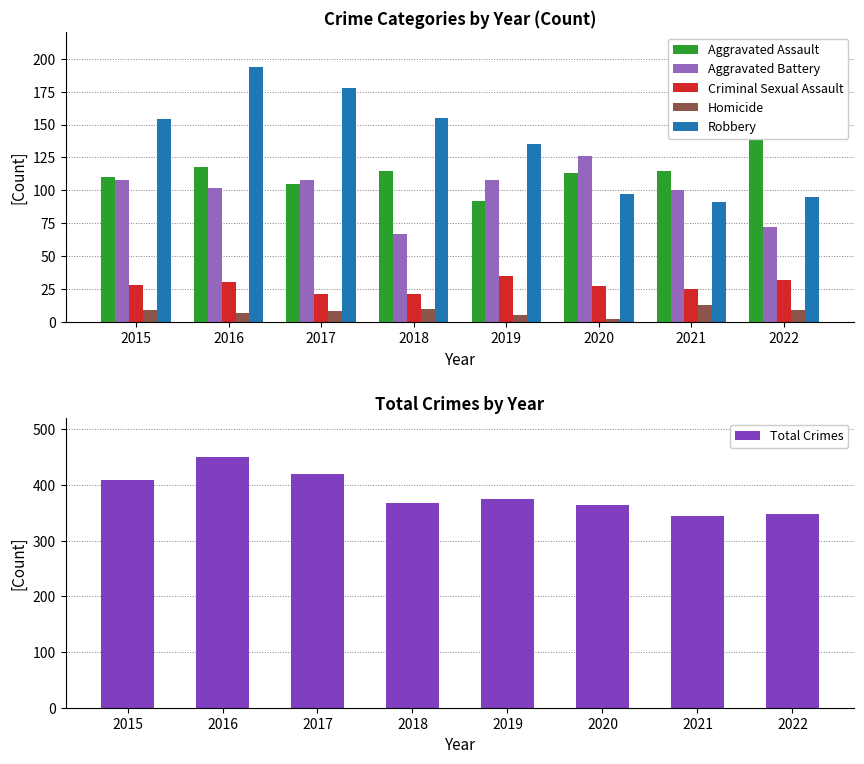

Reading left to right, extract all data points from this chart.

Aggravated Assault: 110	118	105	115	92	113	115	140
Aggravated Battery: 108	102	108	67	108	126	100	72
Criminal Sexual Assault: 28	30	21	21	35	27	25	32
Homicide: 9	7	8	10	5	2	13	9
Robbery: 154	194	178	155	135	97	91	95
Total Crimes: 409	451	420	368	375	365	344	348